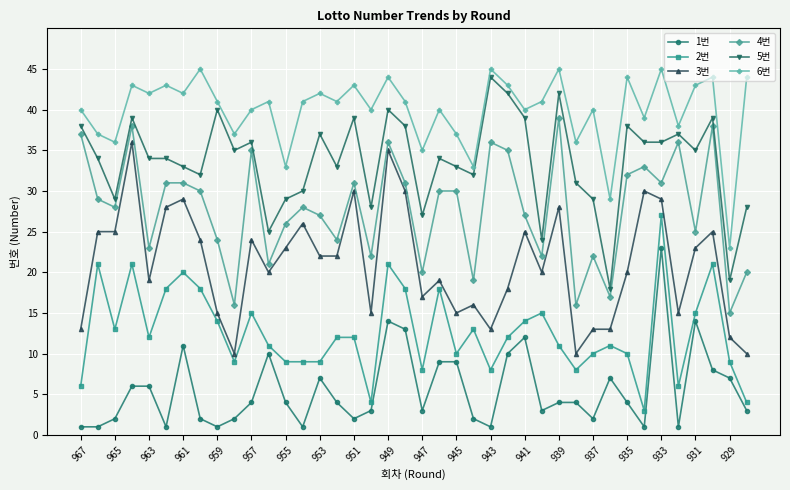

True or false: 6번 and 2번 cross at least once.

False